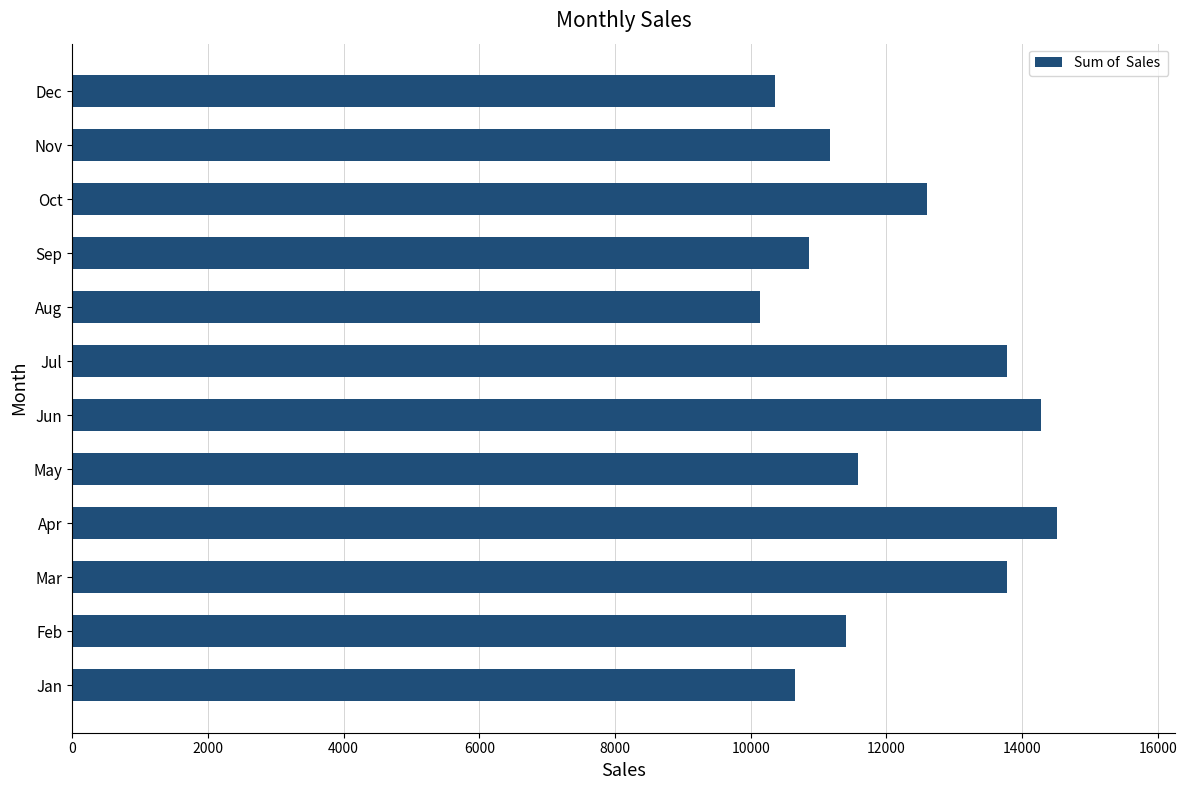

What is the sum of all values?

145077